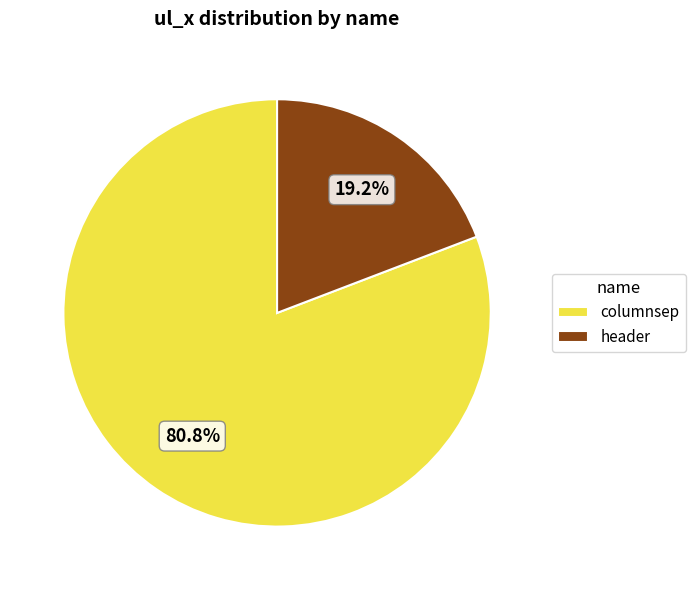

Is it true that columnsep is 81% of the pie?

True